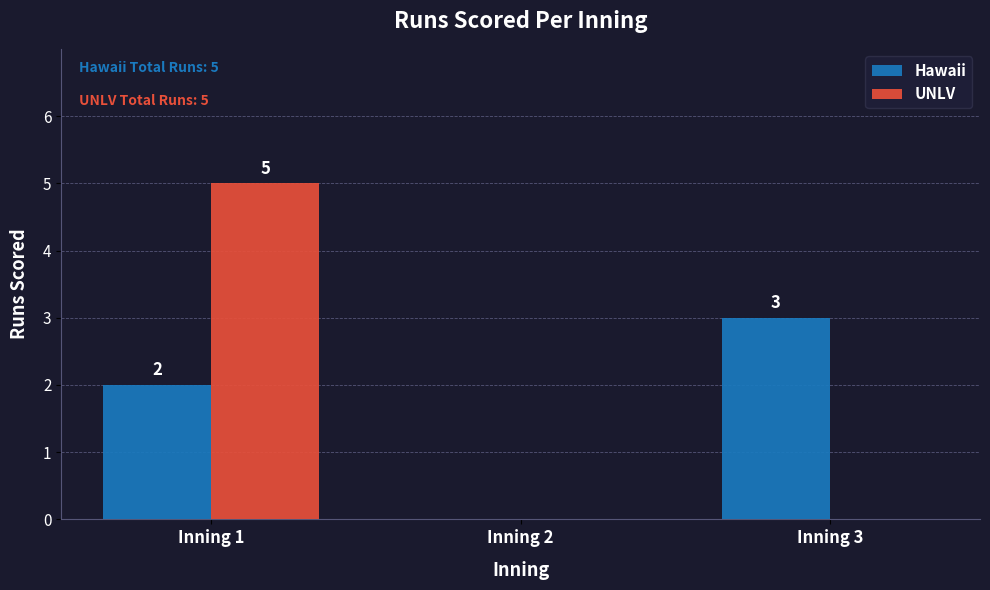

Are the bars grouped side by side (vs. stacked)?

Yes